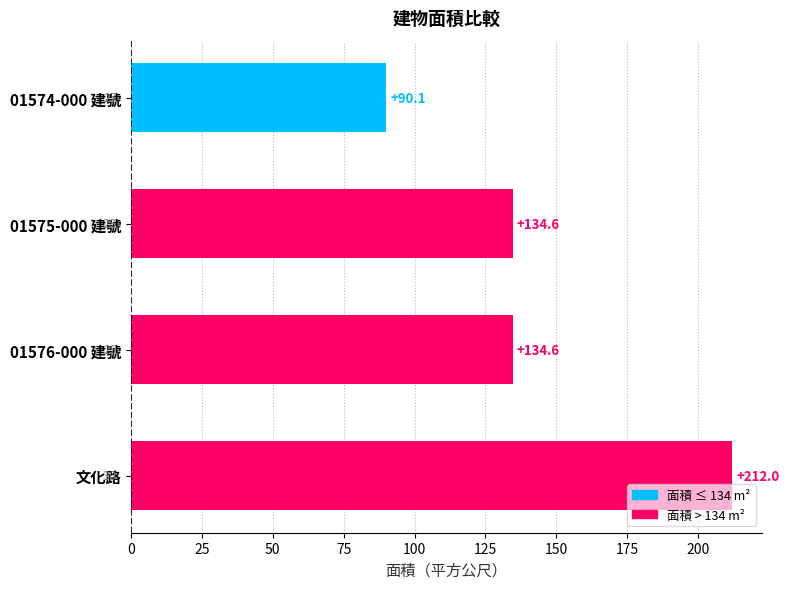

Reading bottom to top, transcribe all the data shown in this chart.

文化路=212.0	01576-000 建號=134.6	01575-000 建號=134.6	01574-000 建號=90.1